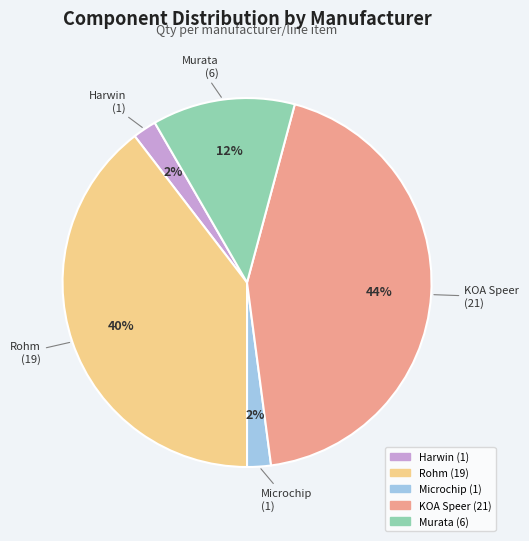

Is there a majority slice in this chart?

No